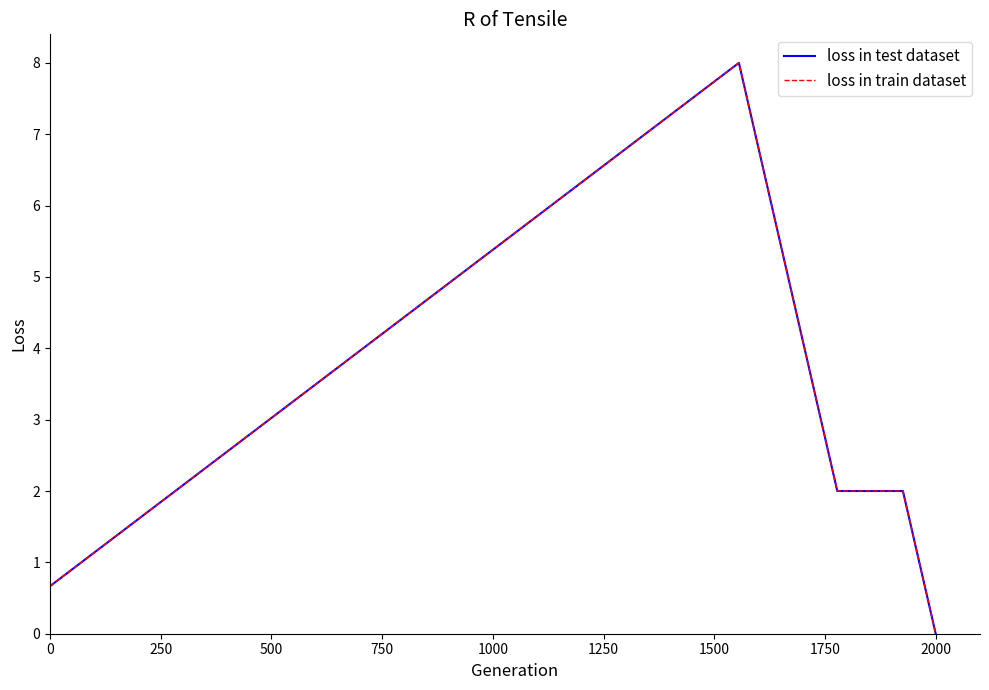

Is this an area chart (filled region under the line)?

No